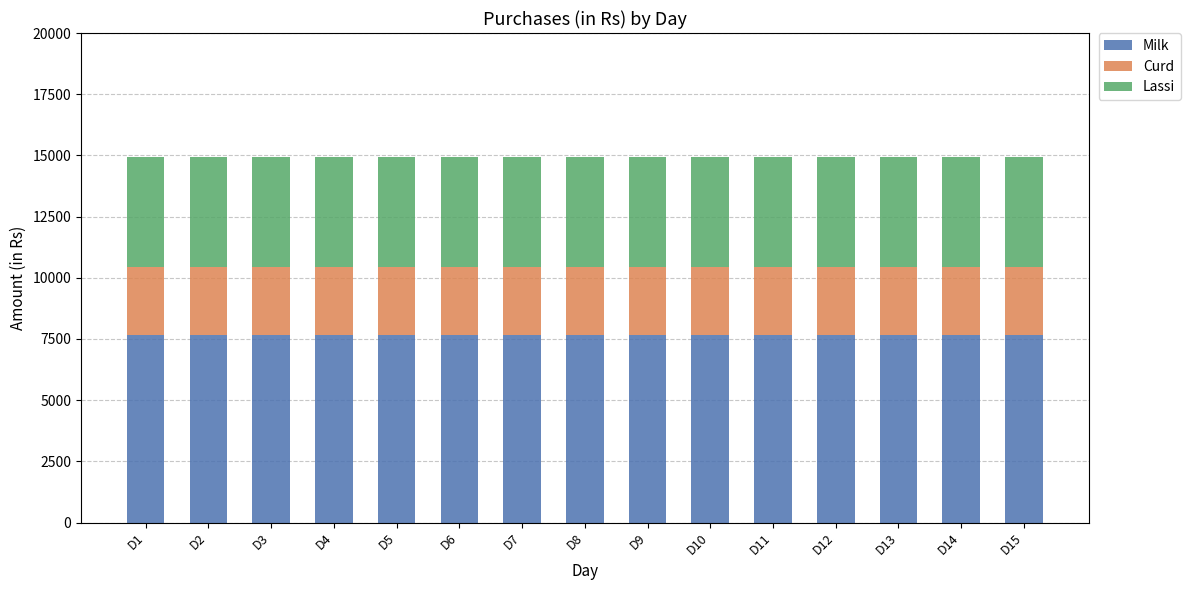

How many data points does each series have?

15